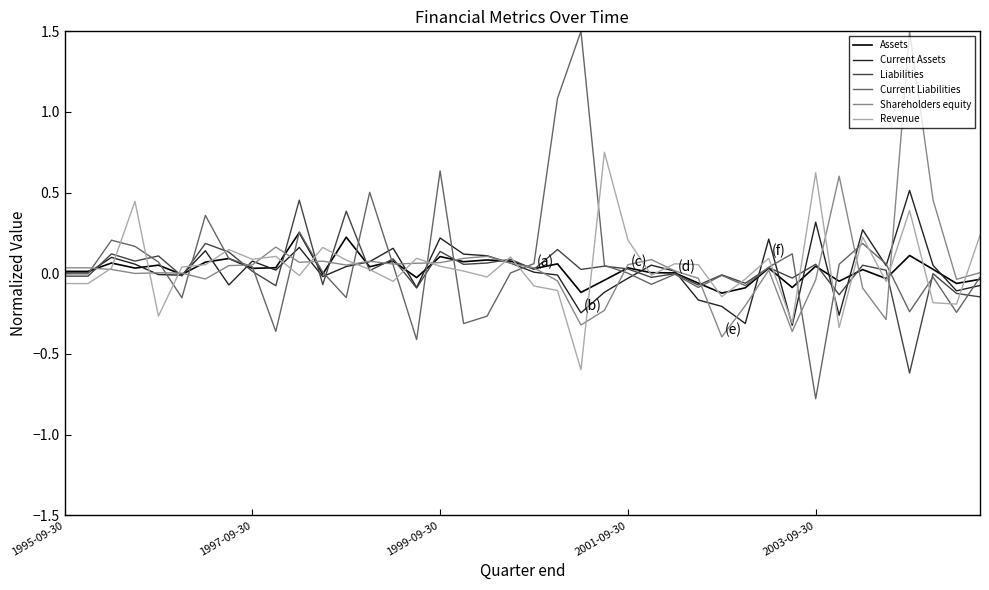

What is the maximum value for Shareholders equity?

1.5